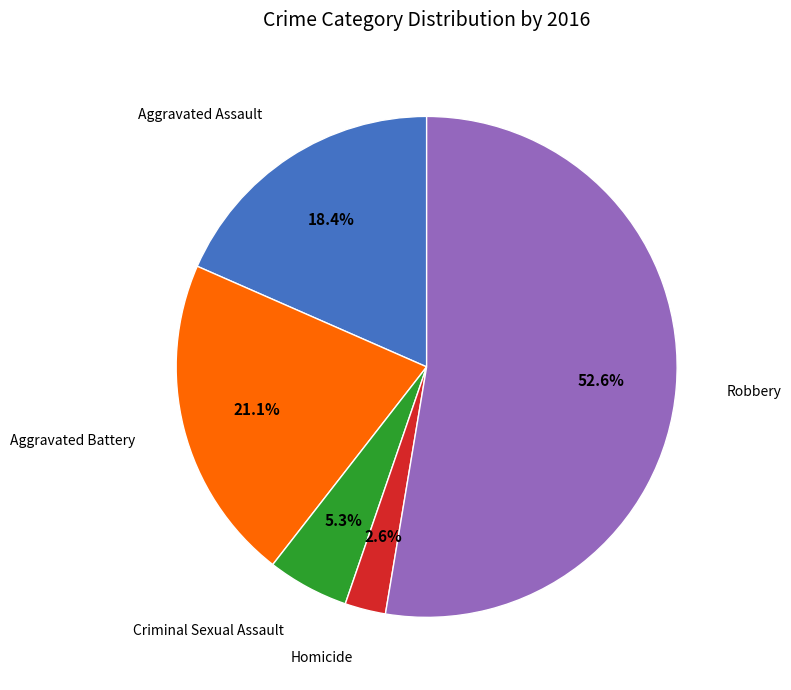

How many slices are in this pie chart?

5